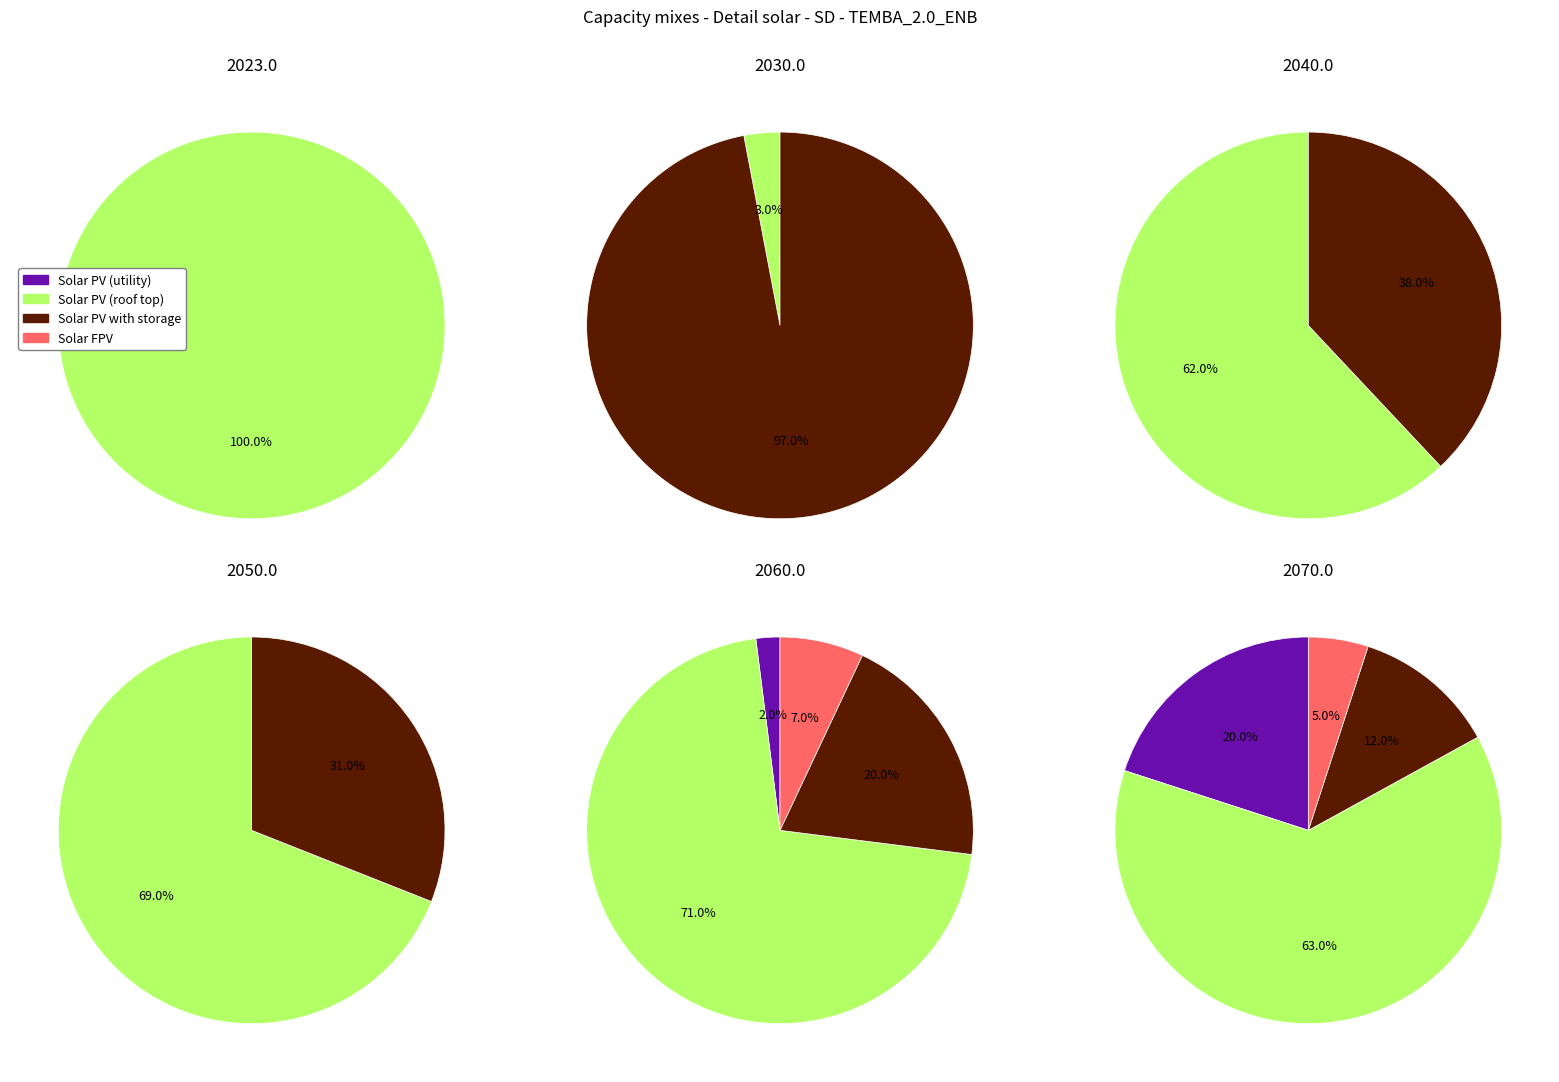

Which series has the widest spread of values?

Solar PV (roof top)